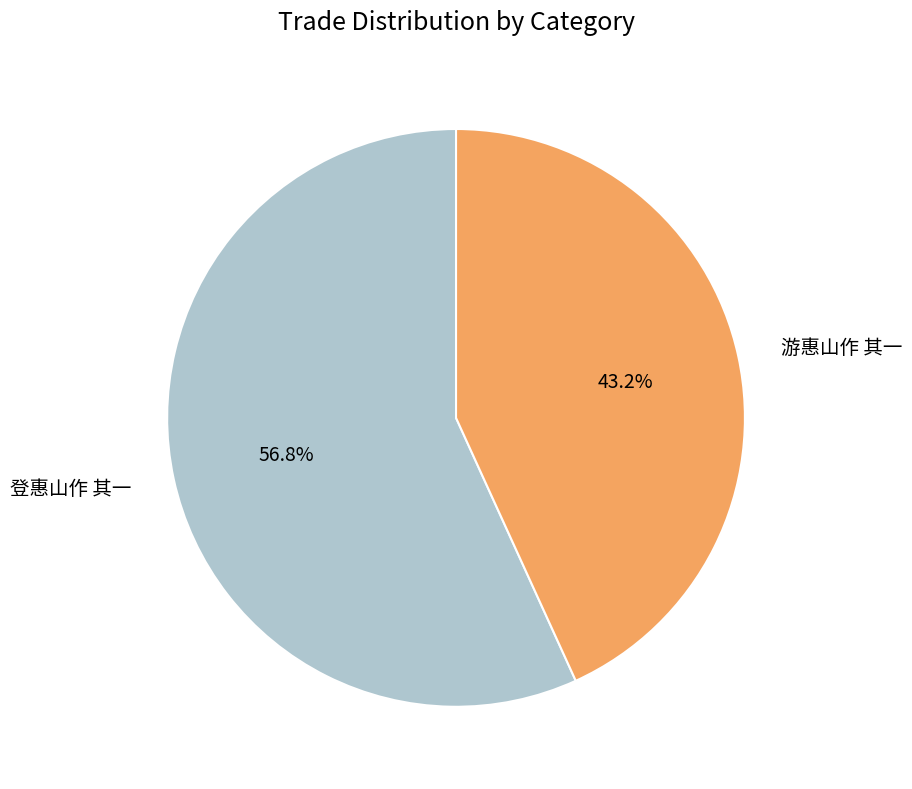

Count the number of slices in the pie.

2